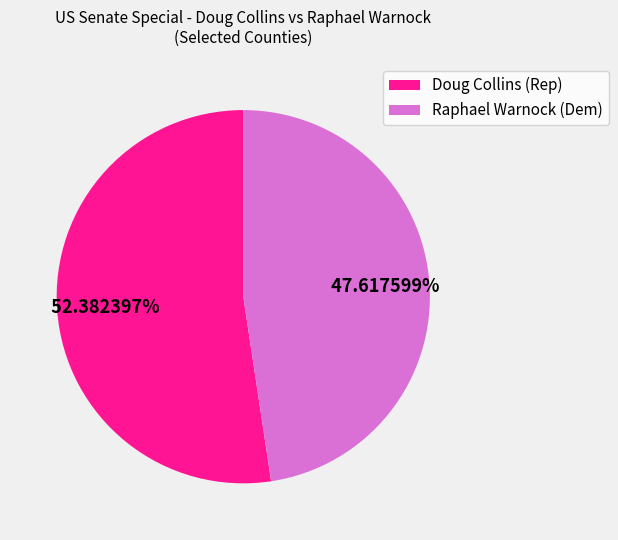

Do Raphael Warnock (Dem) and Doug Collins (Rep) together represent more than half of the pie?

Yes